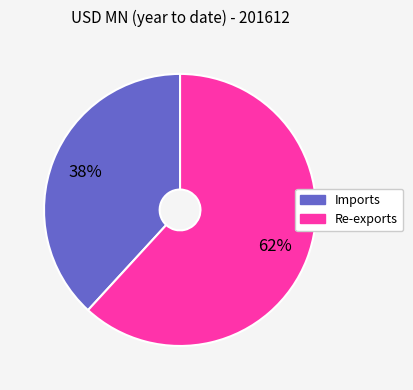

To the nearest percent, what is the average slice percentage?

50%